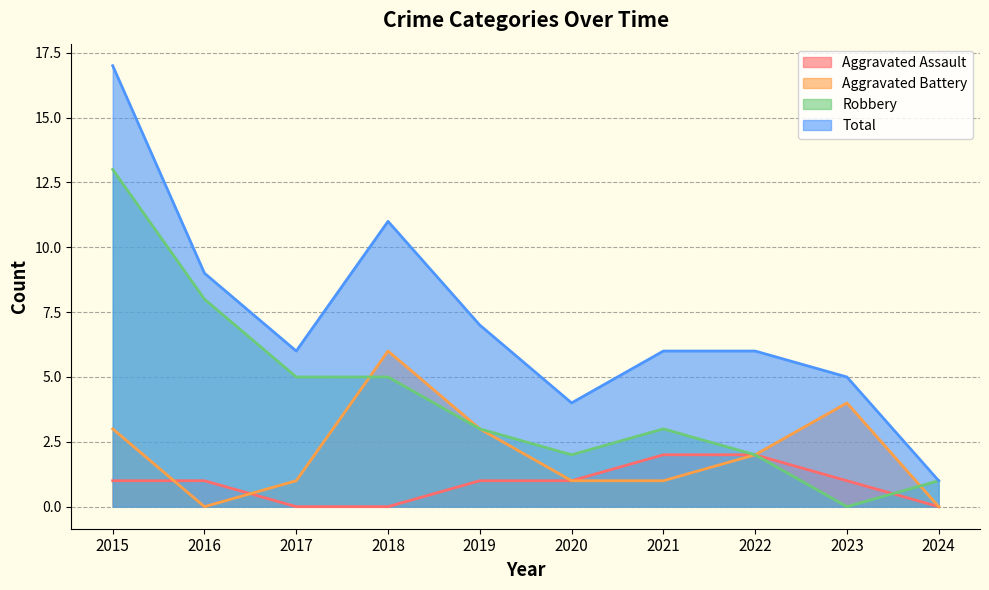

Read the Total value at 2016.

9